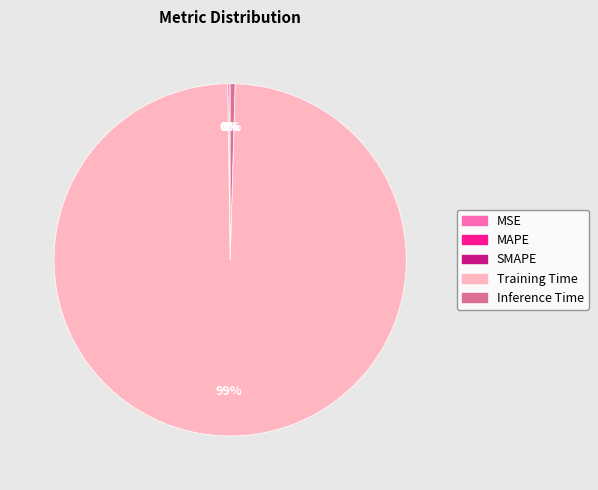

Is there a majority slice in this chart?

Yes